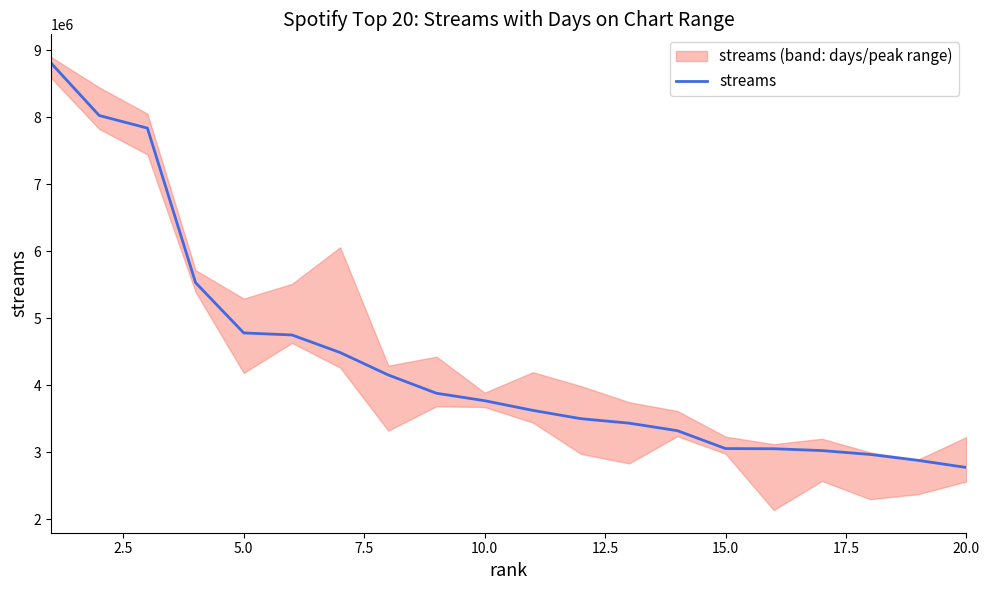

What is the highest value of the streams series?

8808729